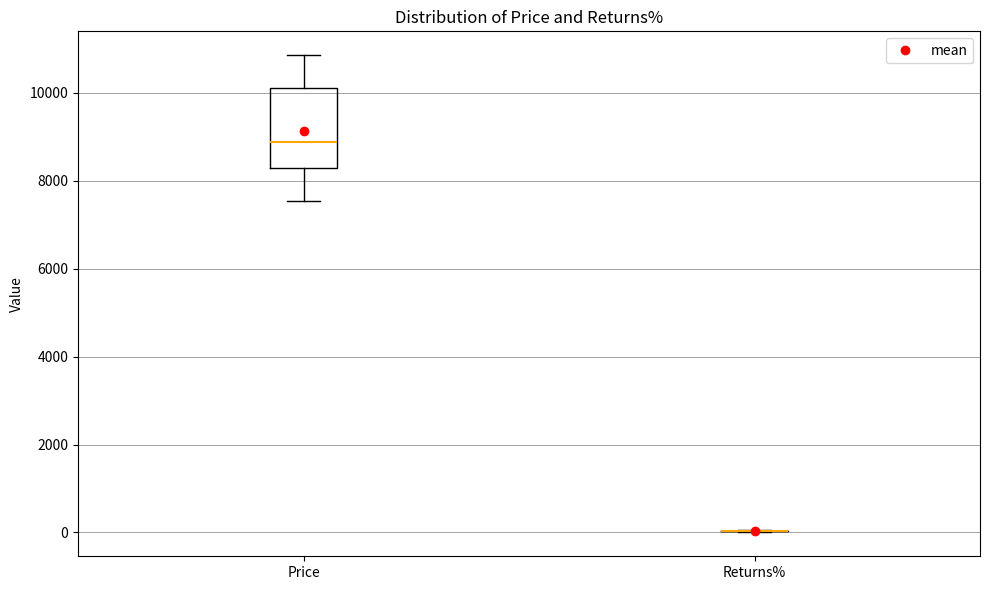

Reading left to right, read every box against the y-axis: the position of its median line, the range the box covers, and the ends of its whiskers. The values are not printed on the chart, so give them approximately, as read against the axis.

Price: median 8800, box 8200 to 10200, whiskers 7600 to 10800
Returns%: box collapsed to a line at 0, whiskers 0 to 0